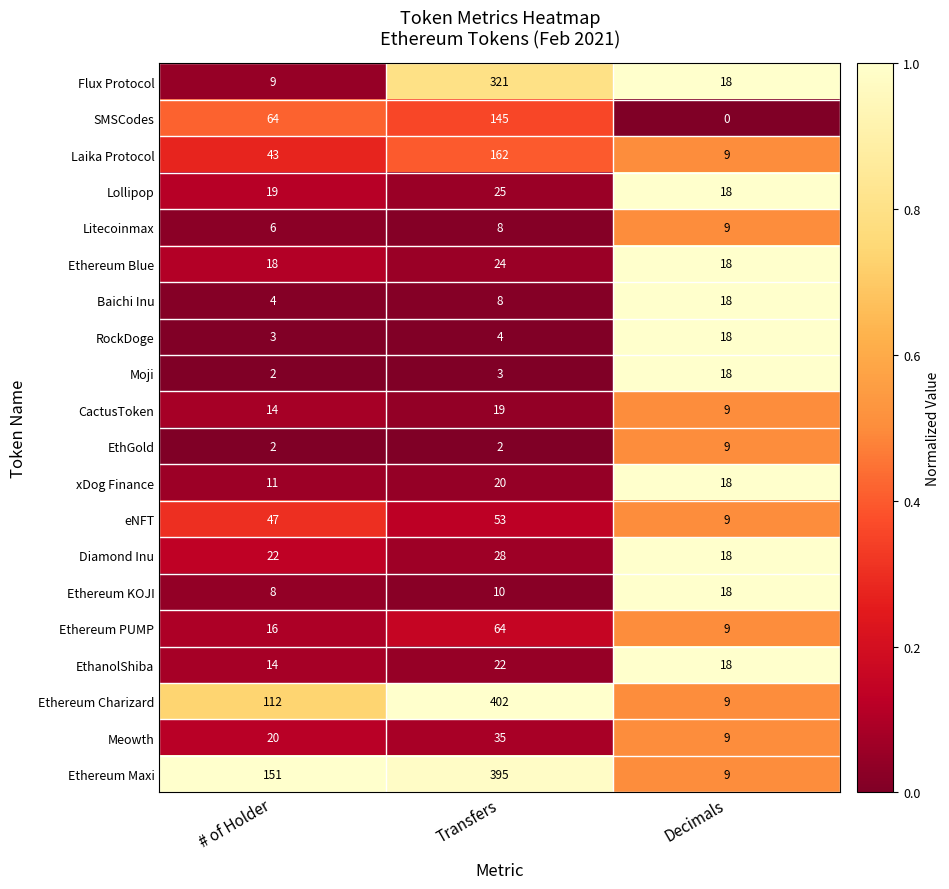

The EthGold series shows 2 at Transfers. True or false?

True